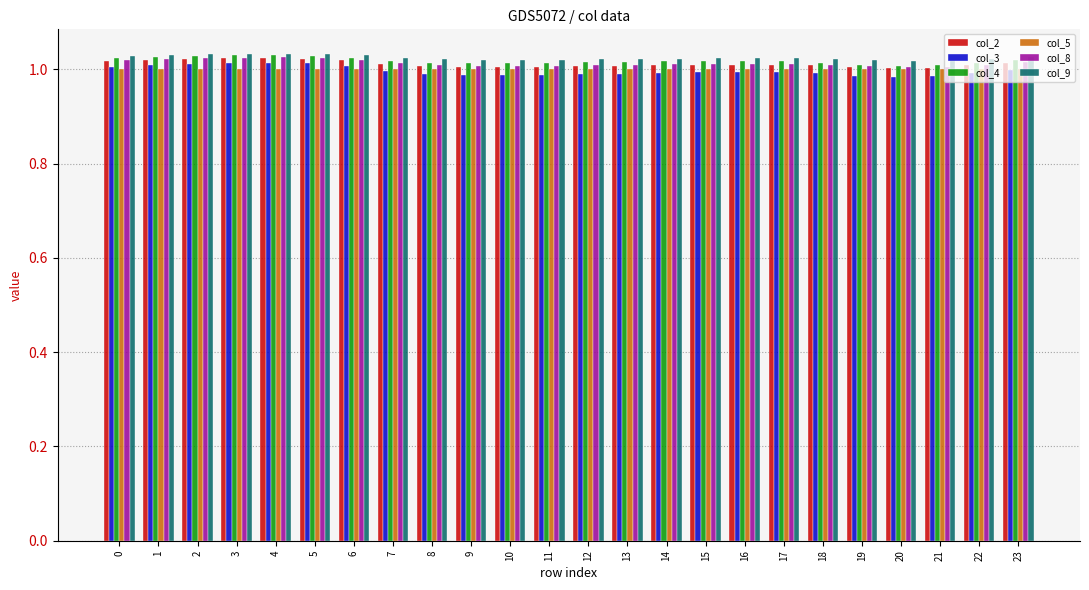

How many categories are shown in the chart?

24